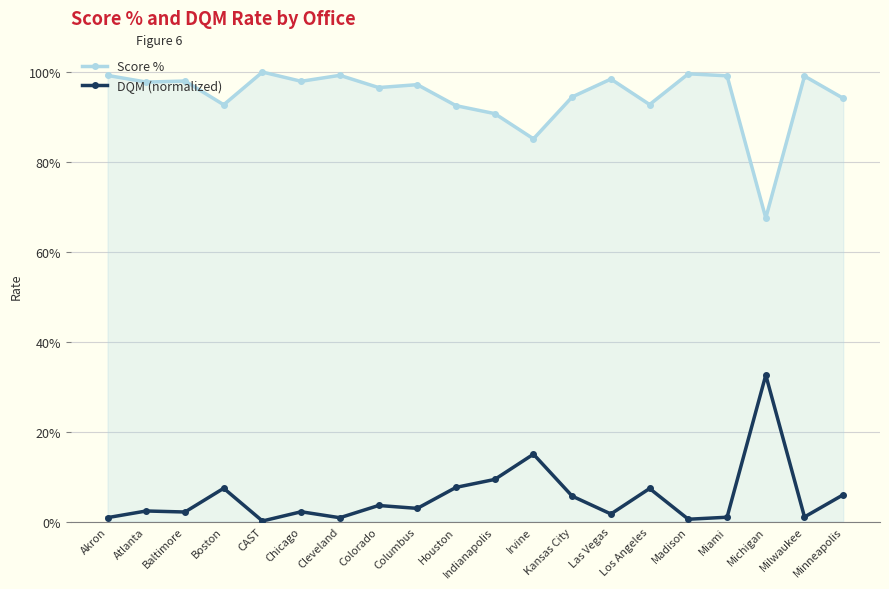

Does the chart have visible grid lines?

Yes